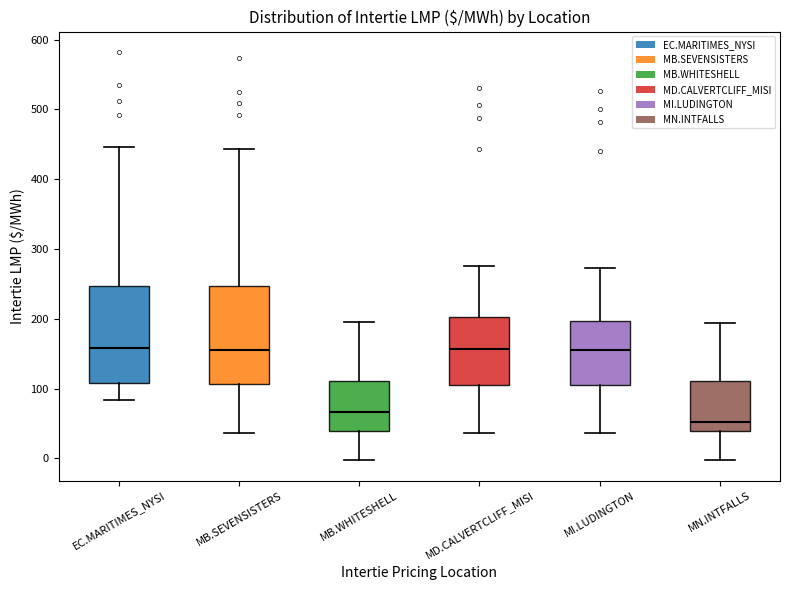

Where is the lower edge of the box for MI.LUDINGTON on the y-axis? The values are not printed on the chart, so give them approximately, as read against the axis.

100